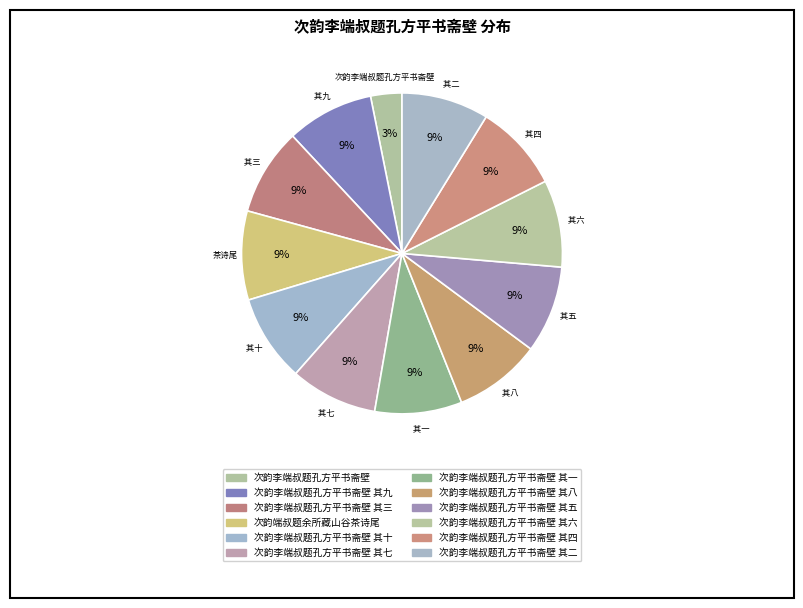

How many segments does this pie chart have?

12